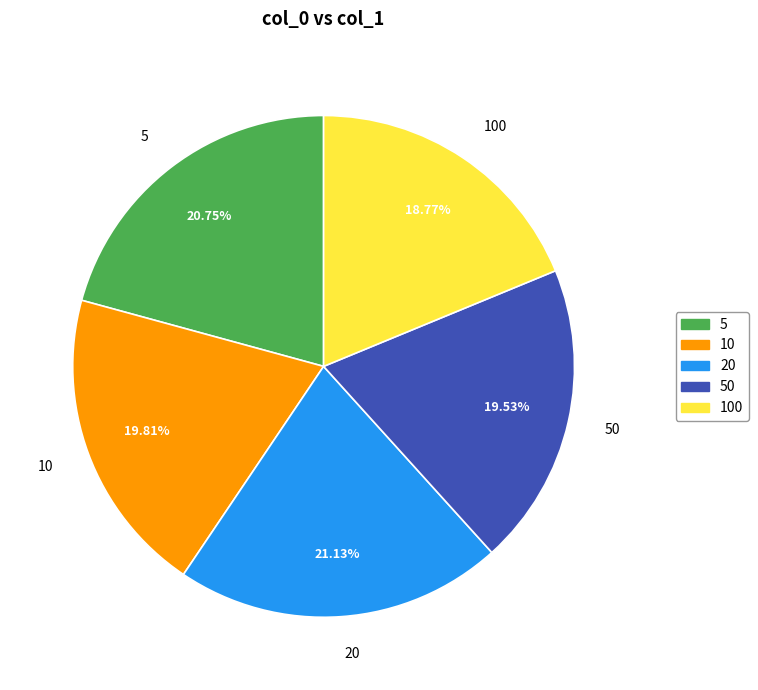

To the nearest percent, what is the difference between the largest and smallest slice percentages?

2%